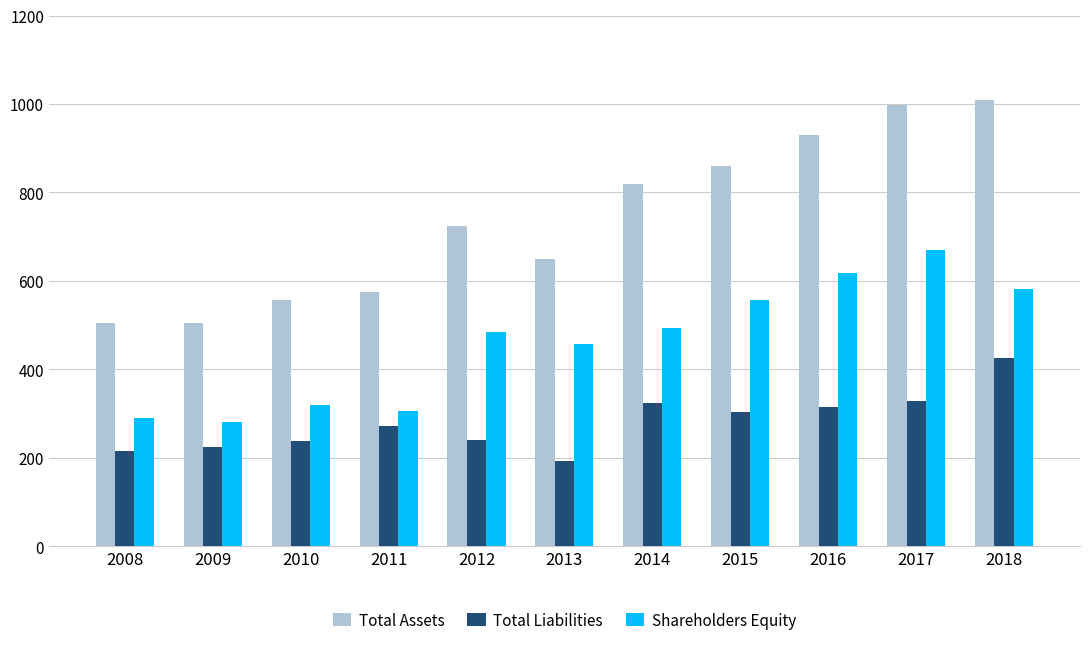

Which series has the largest total across all categories?

Total Assets